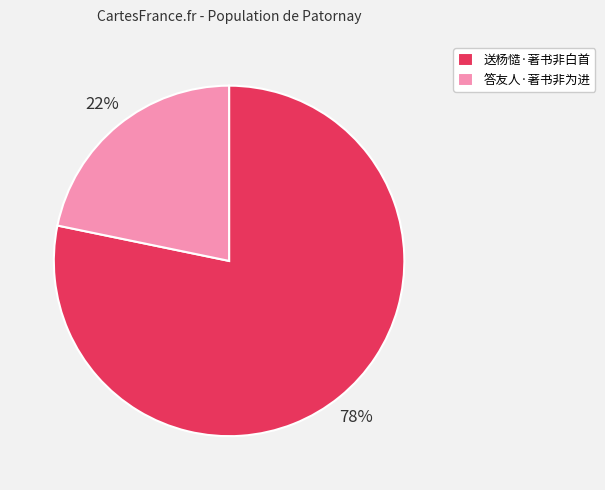

Is it true that 送杨慥·著书非白首 is 78% of the pie?

True